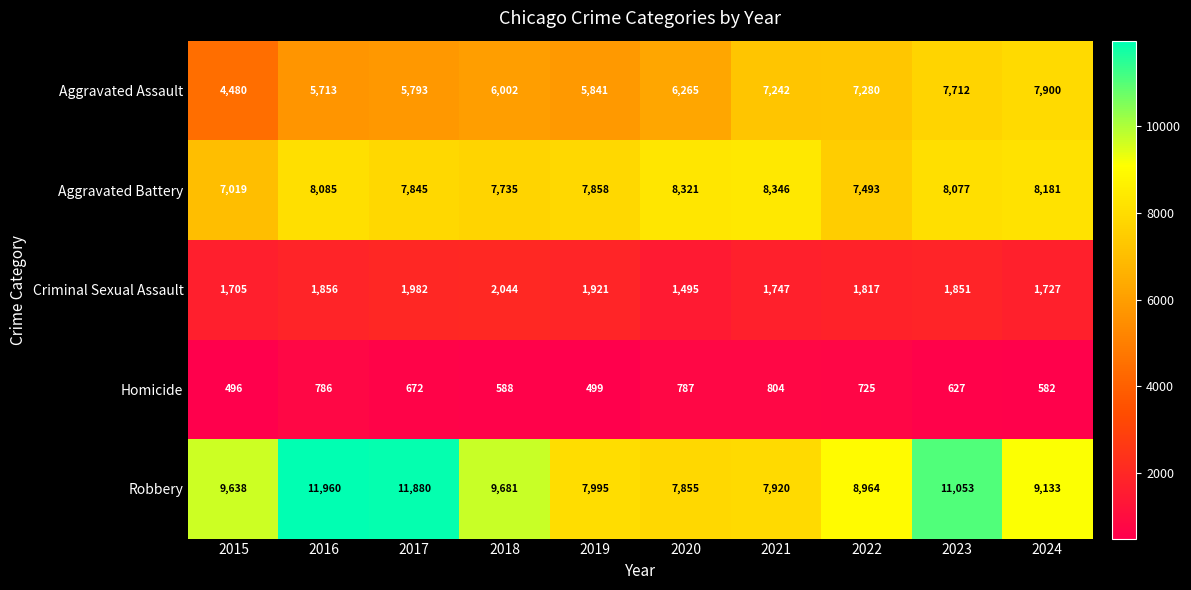

Which series changed the most between 2019 and 2024?

Aggravated Assault